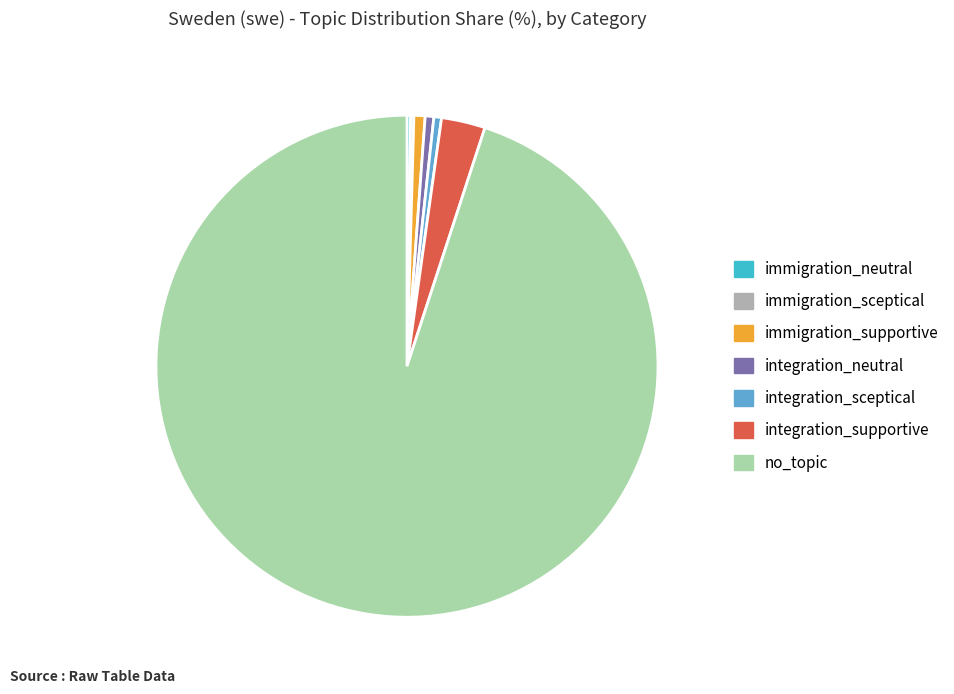

Does integration_supportive represent more than half of the total?

No